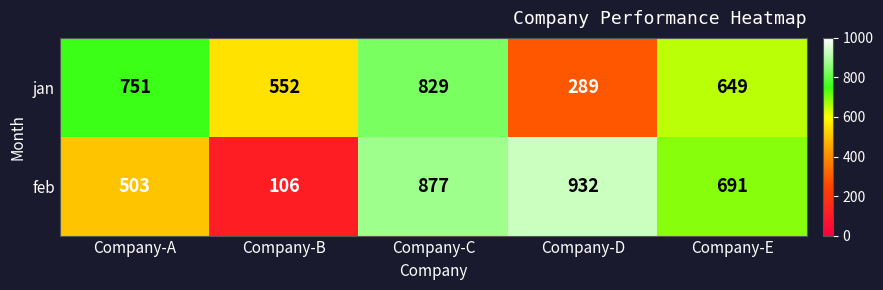

Rank the series by their average value, from lowest to highest.

jan, feb